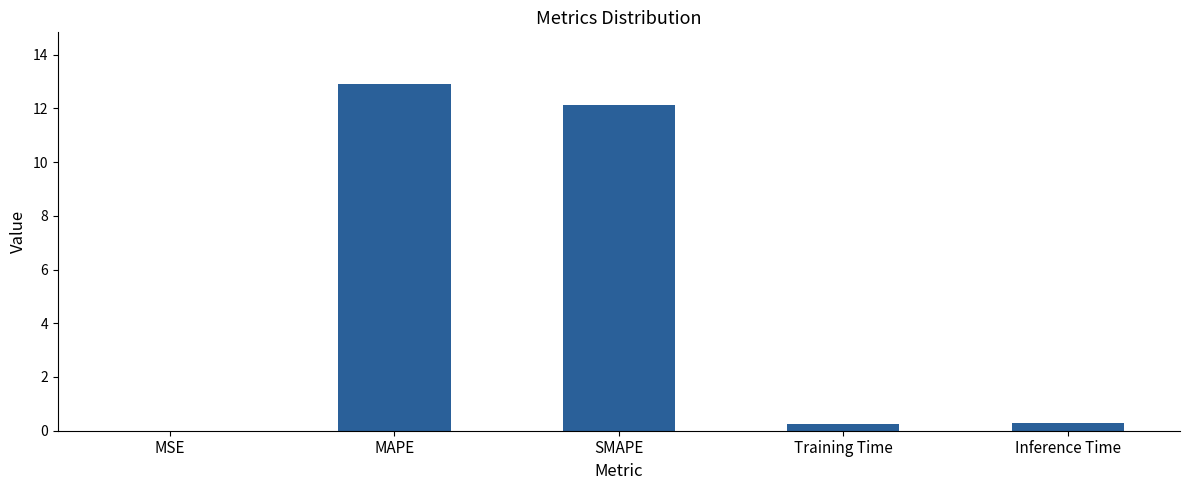

What is the sum of all values?

25.5